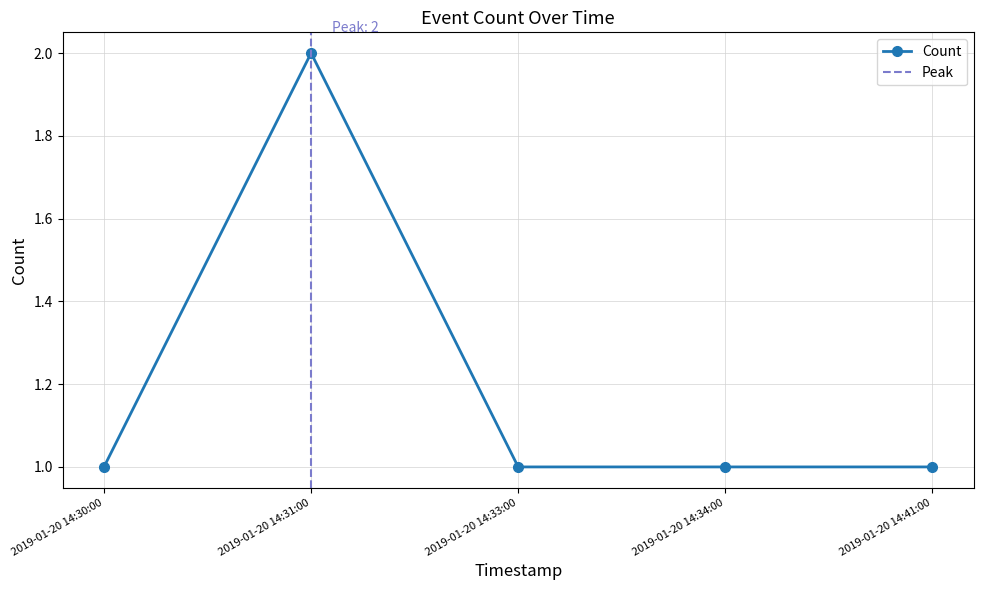

What is the difference between the maximum and minimum values?

1